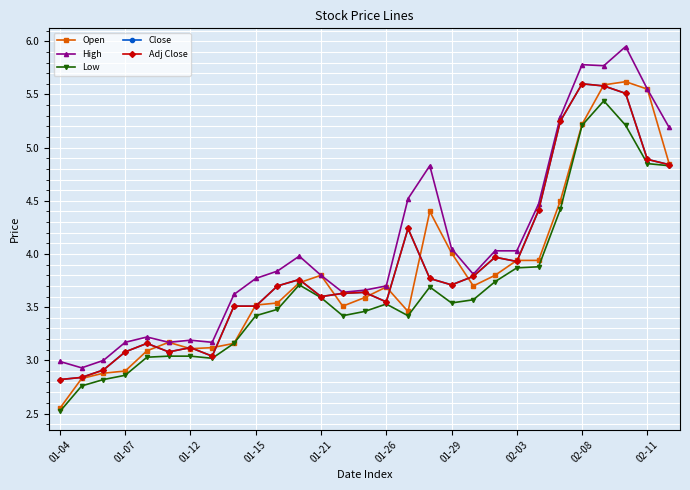

Is this an area chart (filled region under the line)?

No